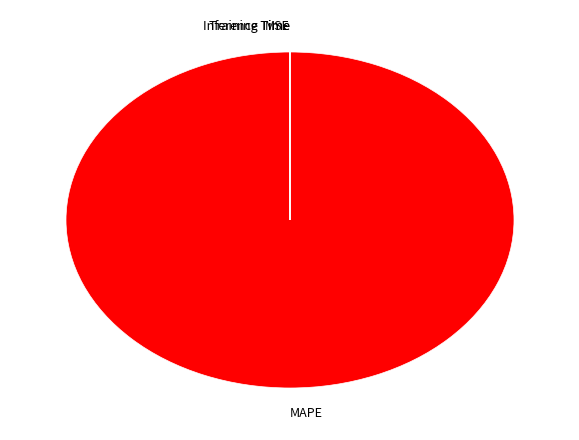

What is the largest slice in the pie chart?

MAPE